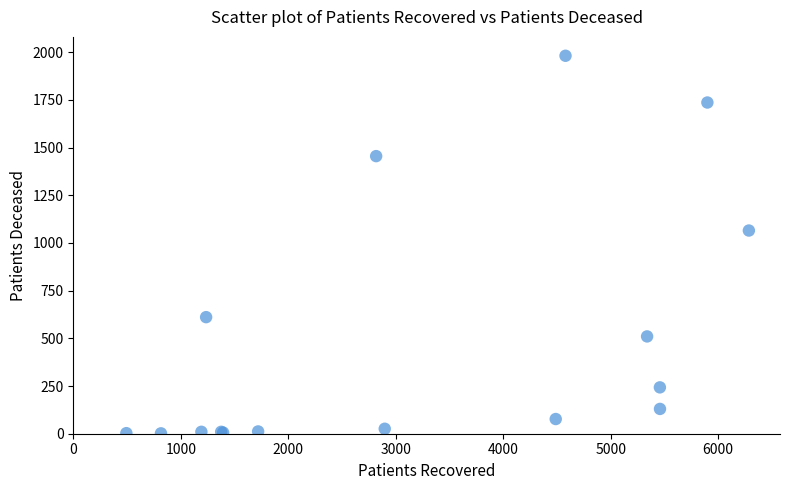

What Y value in the scatter plot is closest to 991?

1065